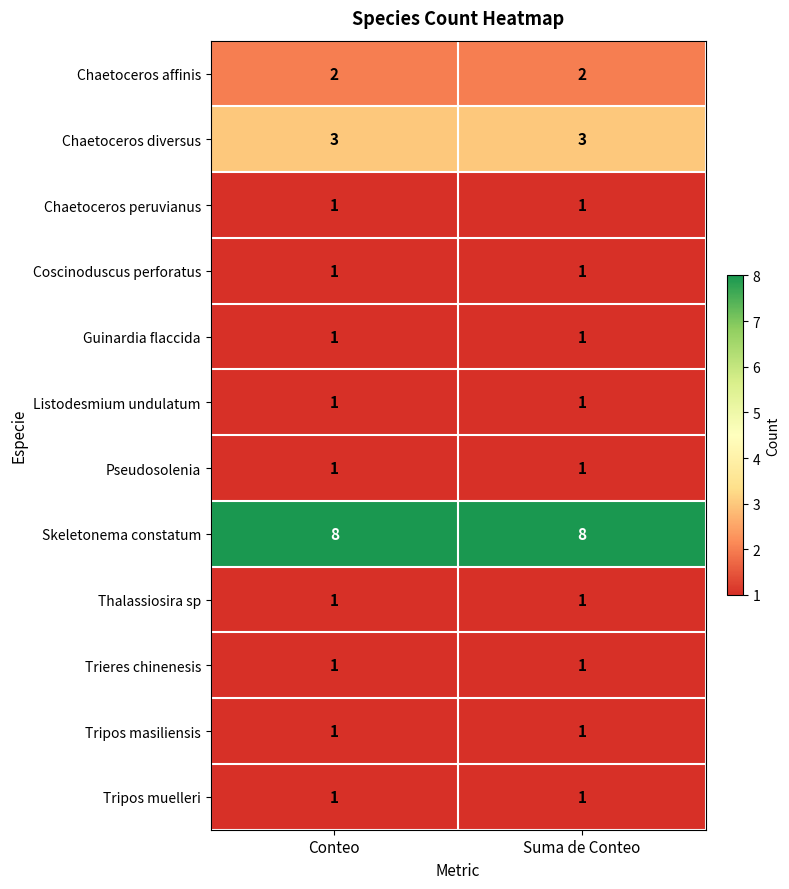

What is the average value of the Skeletonema constatum series?

8